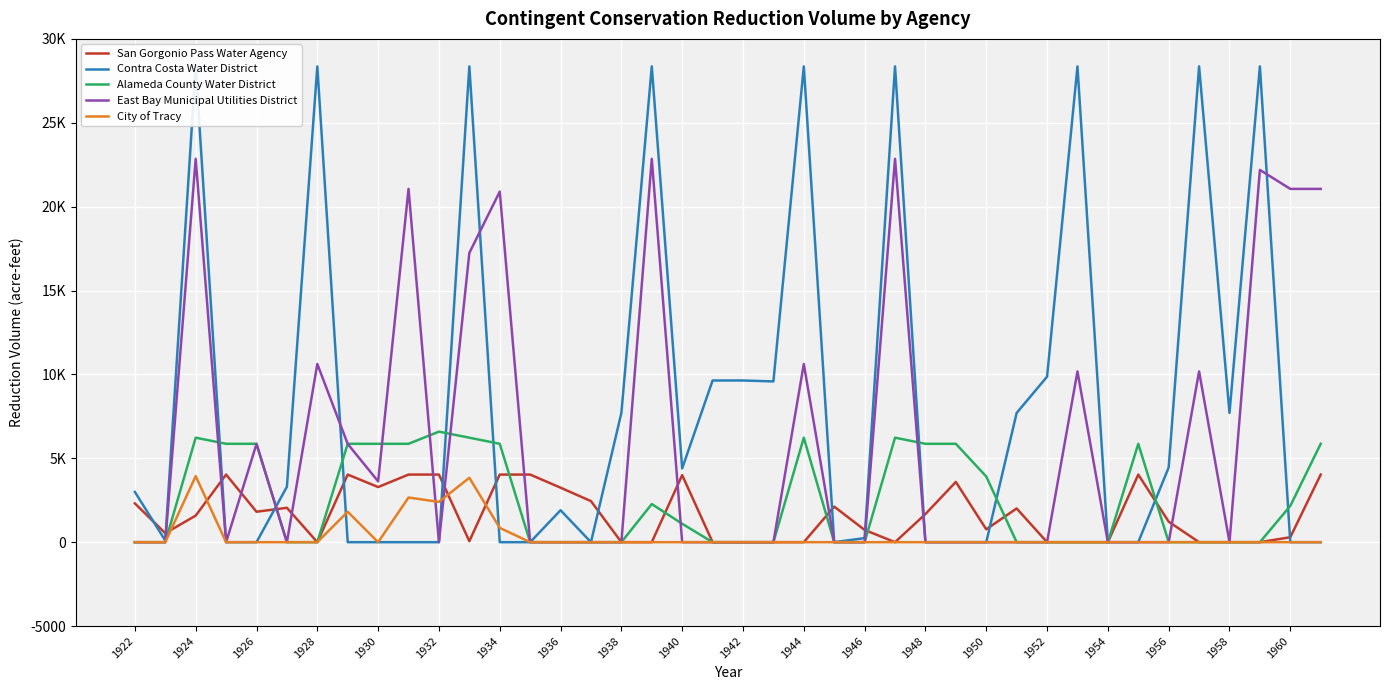

What is the difference between the maximum and second lowest values in the Contra Costa Water District series?

28360.0